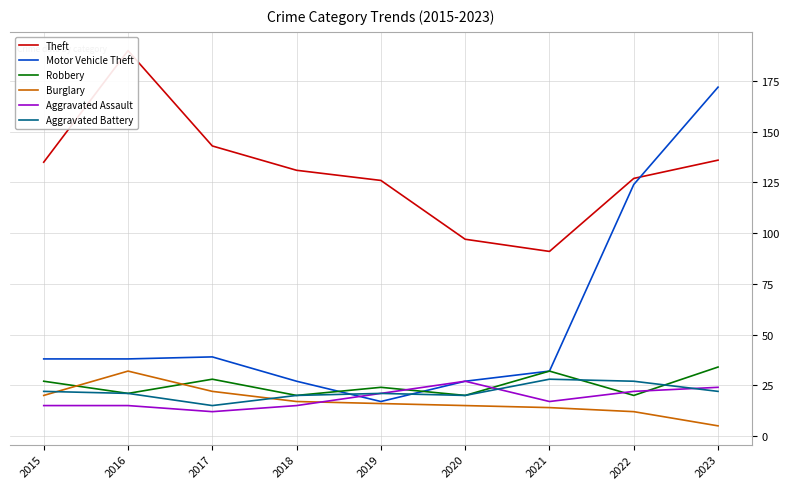

The Motor Vehicle Theft series shows 30 at 2019. True or false?

False